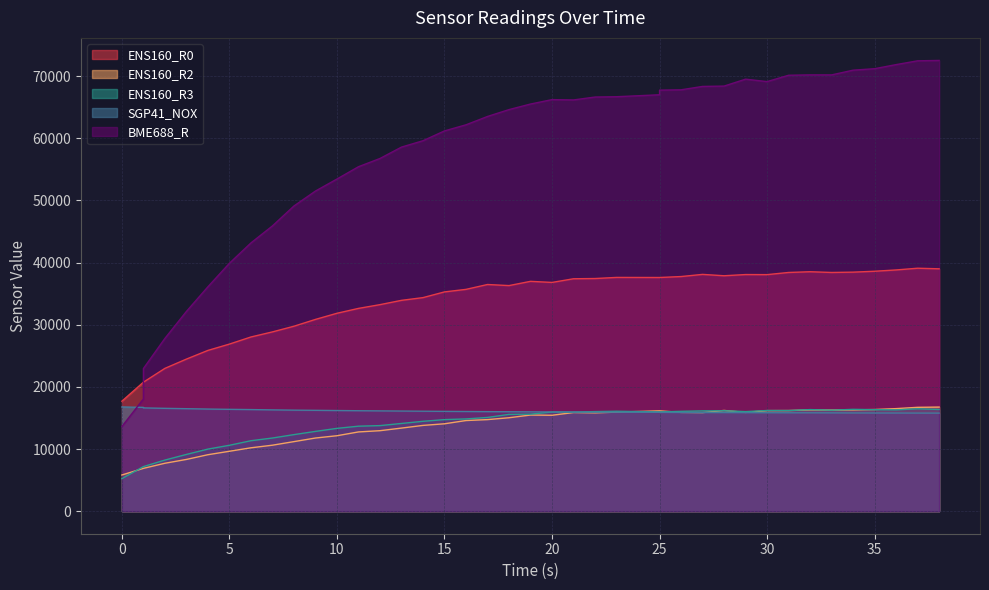

What is the sum of all BME688_R values?

2294689